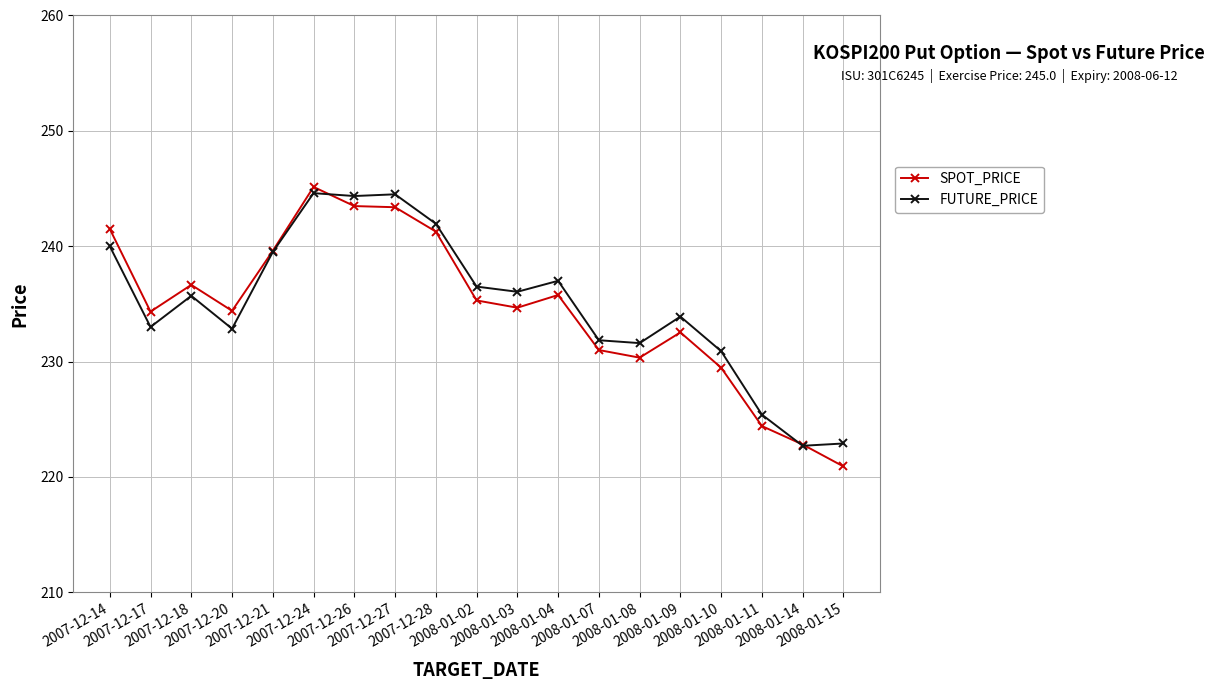

The SPOT_PRICE series shows 245.1 at 2007-12-24. True or false?

True